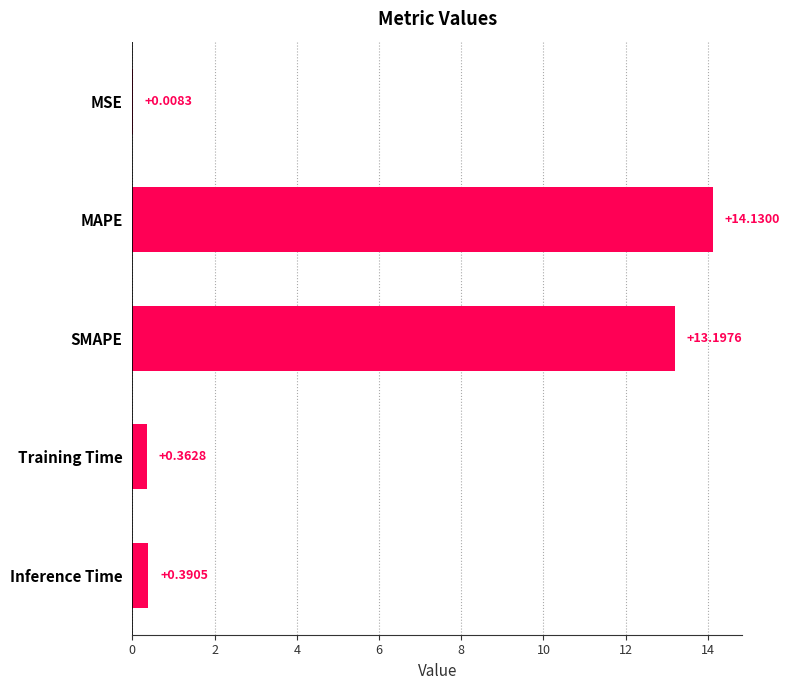

What is the sum of the values at Training Time and MAPE?

14.5